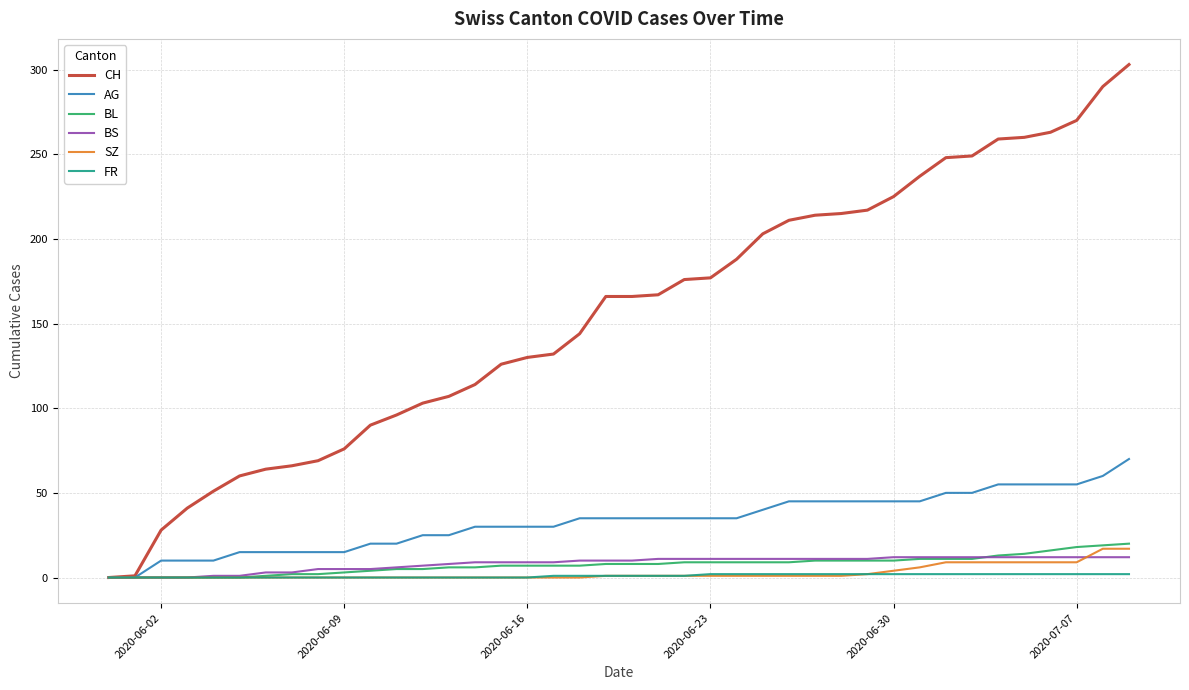

What is the greatest value displayed?

303